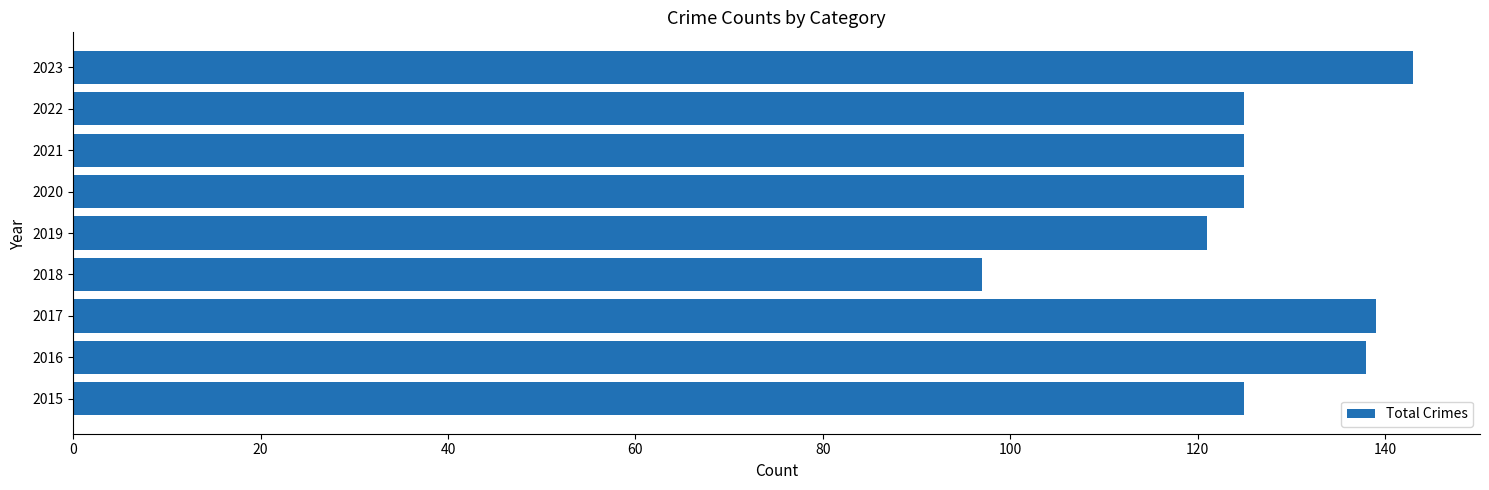

How many data points does each series have?

9